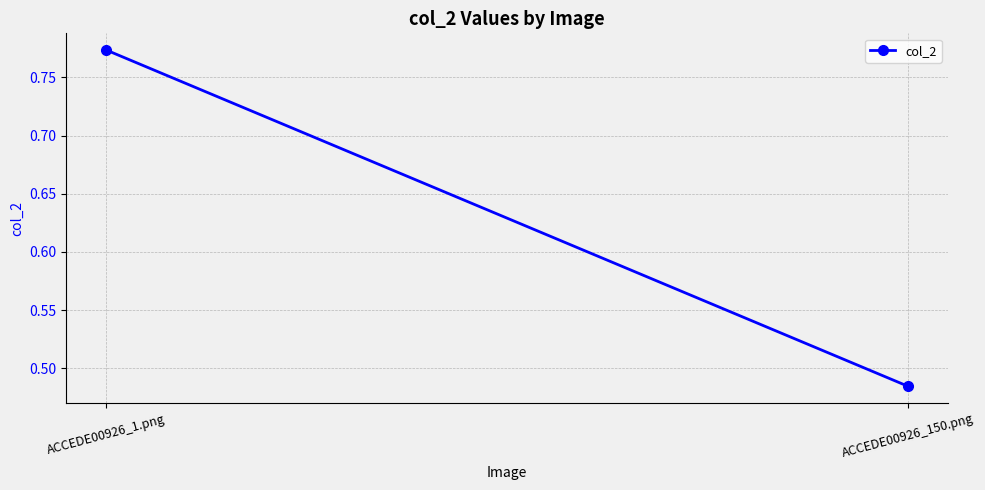

How many lines are shown in the chart?

1